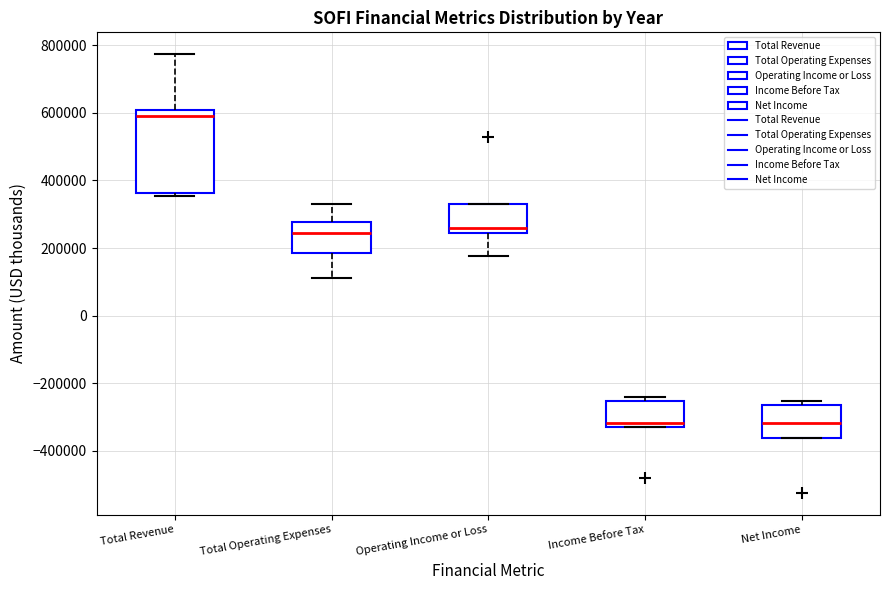

Reading left to right, transcribe this box plot: for each box, give where its median line is, the range the box spans, and where its two whiskers end, as read against the y-axis. The values are not printed on the chart, so give them approximately, as read against the axis.

Total Revenue: median 580000, box 360000 to 600000, whiskers 360000 (just below the box's lower edge) to 780000
Total Operating Expenses: median 240000, box 180000 to 280000, whiskers 120000 to 340000
Operating Income or Loss: median 260000, box 240000 to 320000, whiskers 180000 to 320000
Income Before Tax: median -320000 (just above the box's lower edge), box -320000 to -260000, whiskers -320000 to -240000
Net Income: median -320000, box -360000 to -260000, whiskers -360000 to -260000 (just above the box's upper edge)